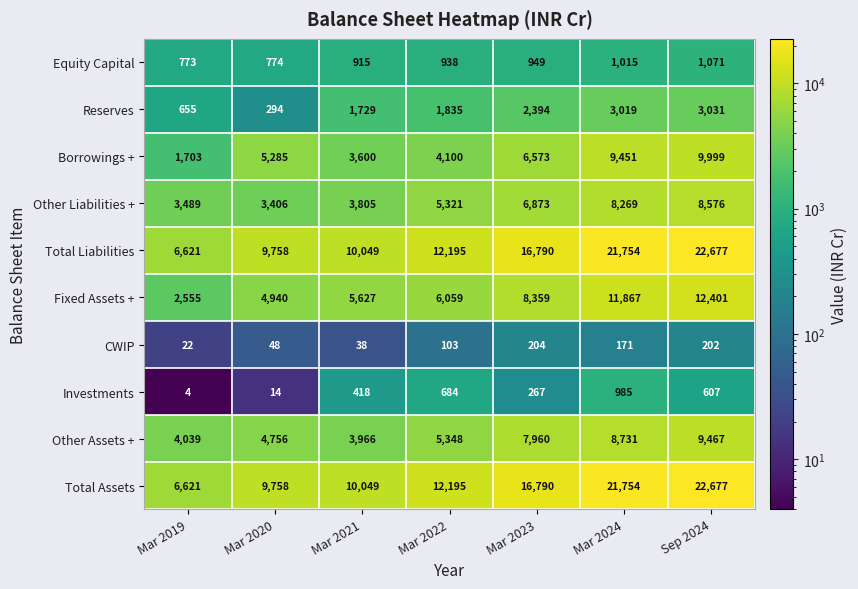

At which category is the sum across all series the highest?

Sep 2024